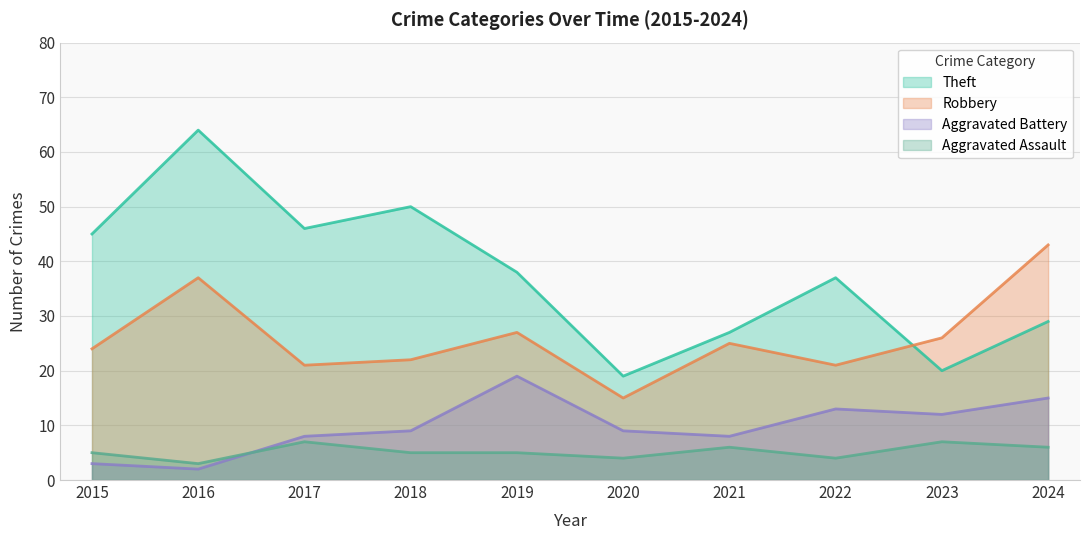

How many values in the Aggravated Battery series exceed 9?

4